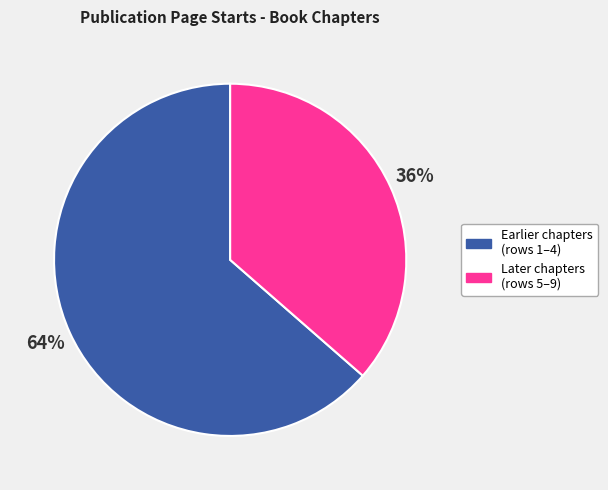

Is it true that Later chapters (rows 5–9) is 27% of the pie?

False